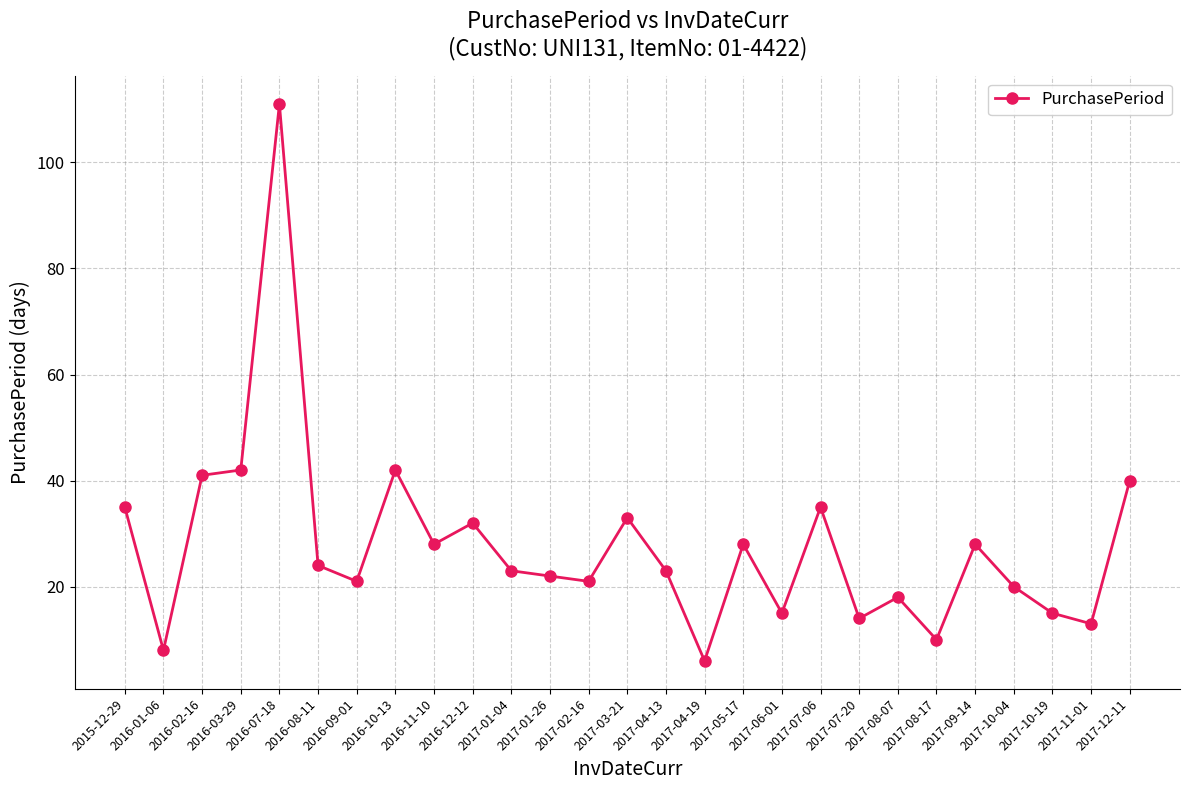

Which category has the highest value across all series?

2016-07-18